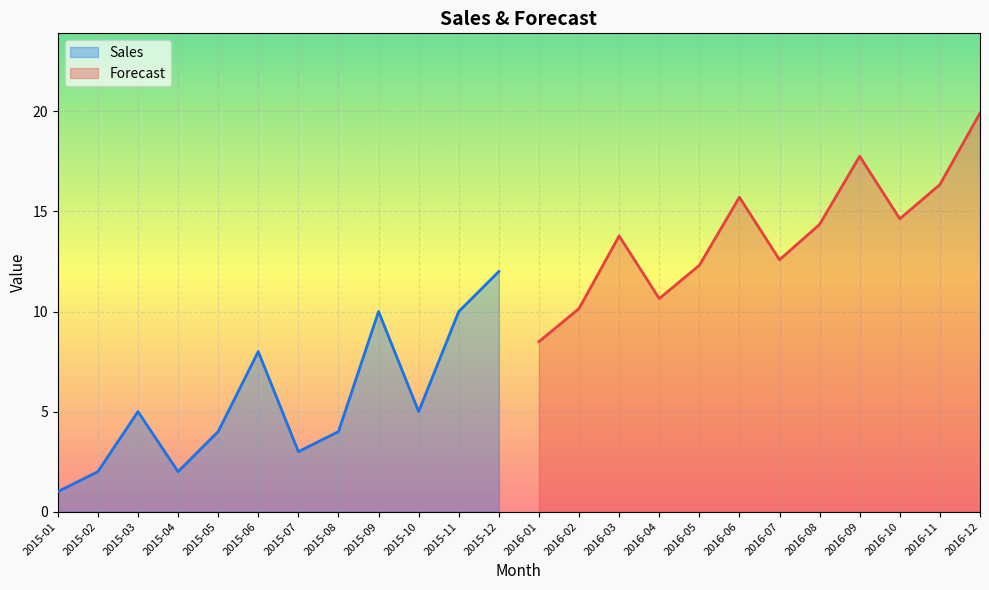

What is the difference between the maximum and second lowest values in the Sales series?

10